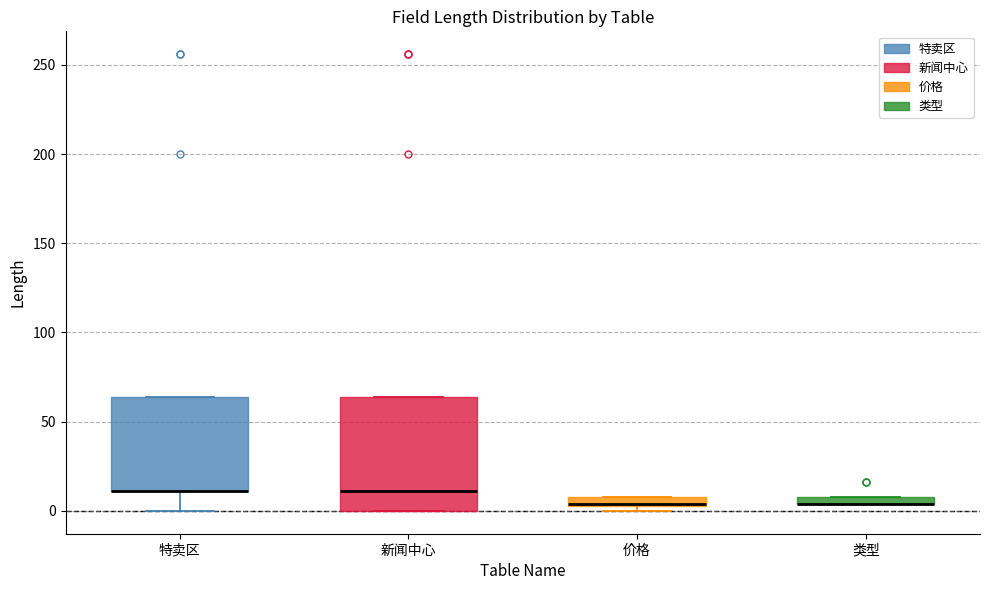

Which box is the tallest, from its lower edge to its upper edge?

新闻中心